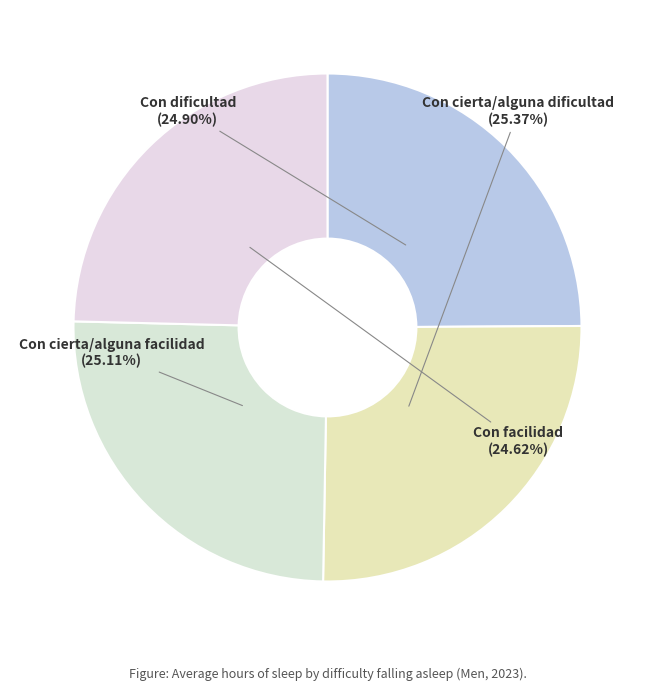

Between Con facilidad and Con cierta/alguna dificultad, which is larger?

Con cierta/alguna dificultad